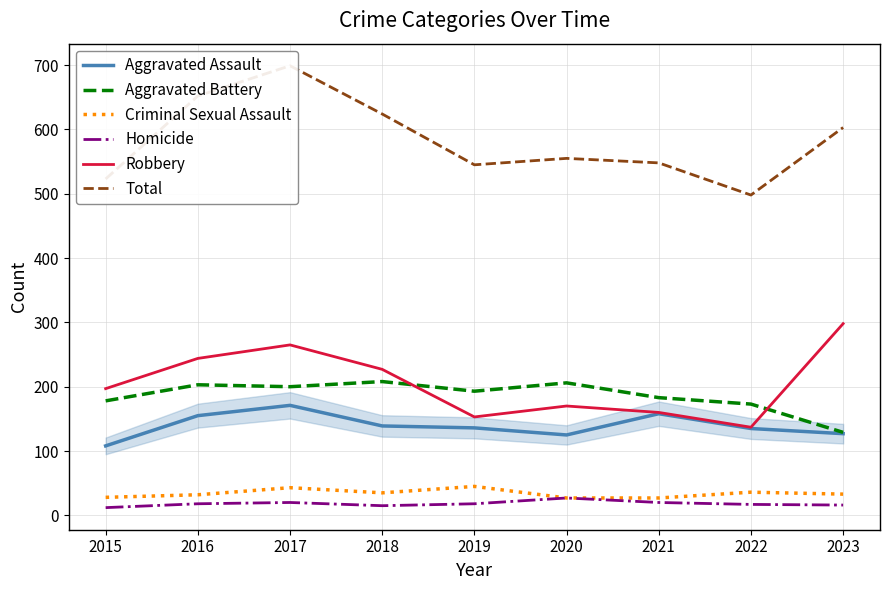

What are all the series names shown in the legend?

Aggravated Assault, Aggravated Battery, Criminal Sexual Assault, Homicide, Robbery, Total